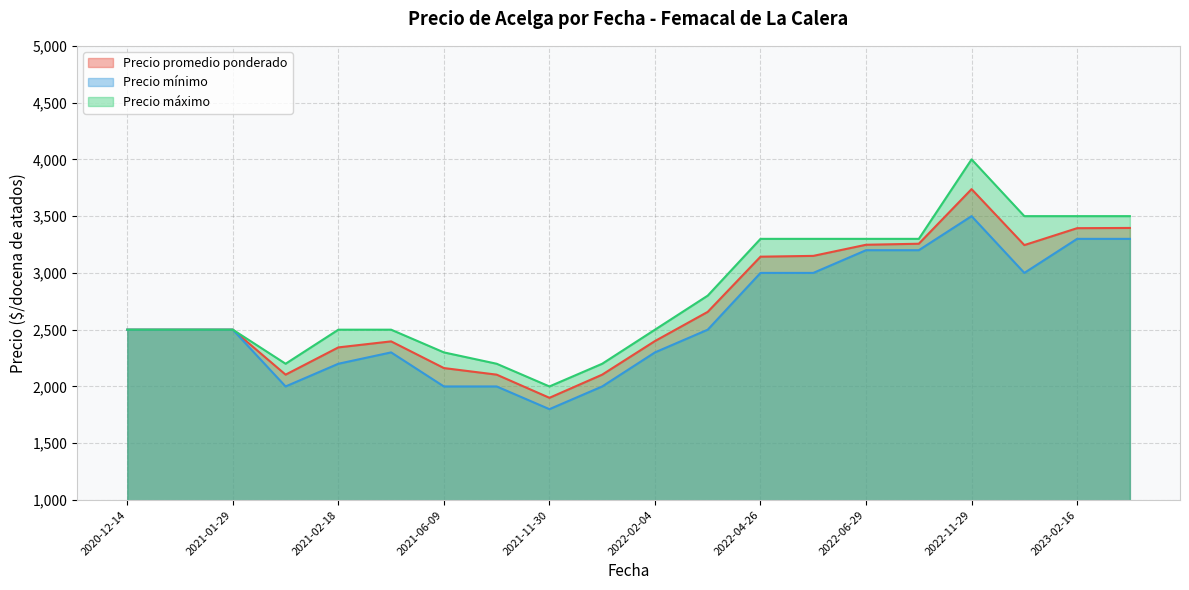

What is the total value across all series at 2021-01-27?

7500